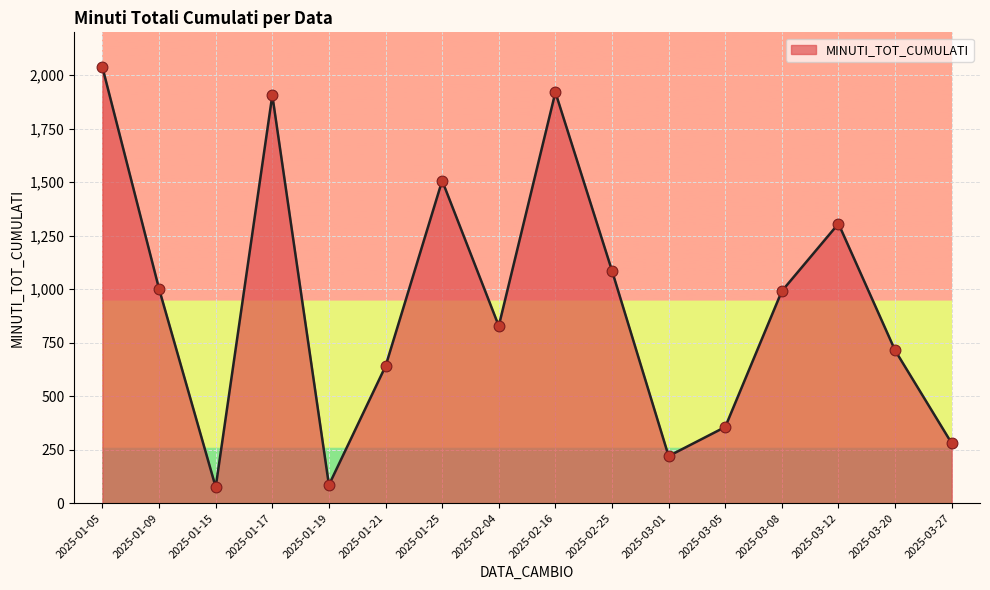

Which has a higher value, 2025-02-04 or 2025-03-20?

2025-02-04